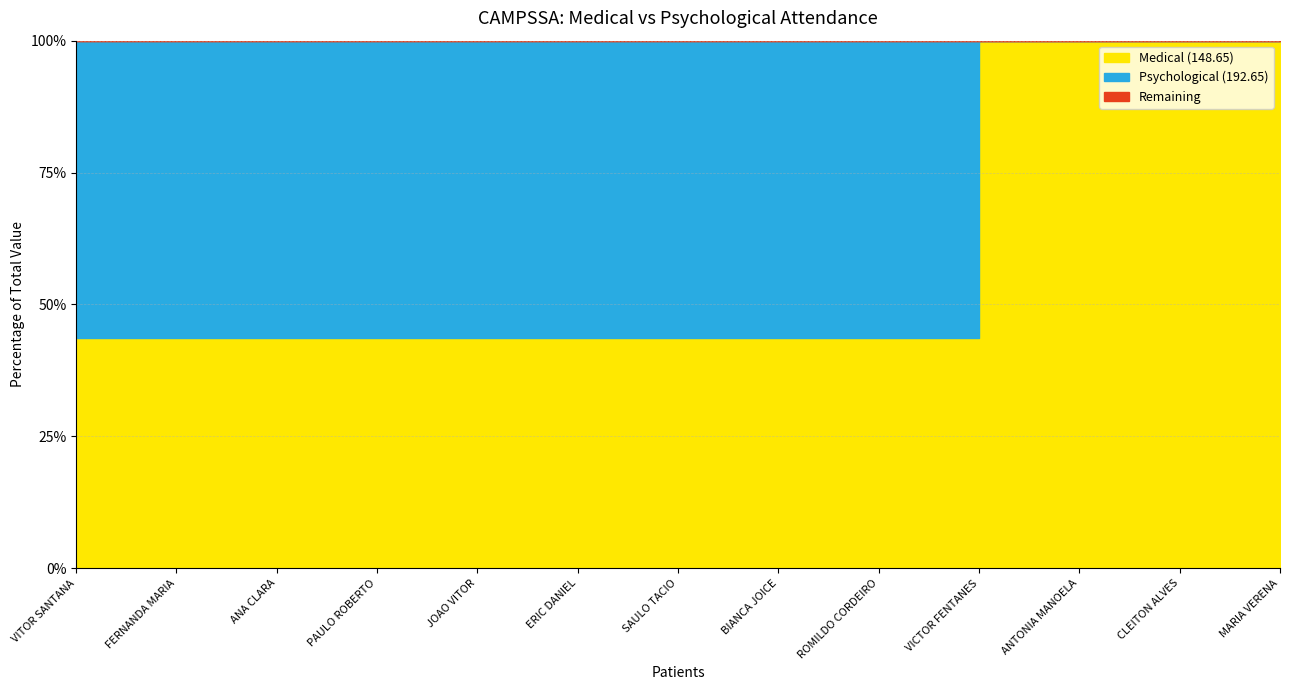

Between ANTONIA MANOELA and ANA CLARA, which is larger?

ANTONIA MANOELA